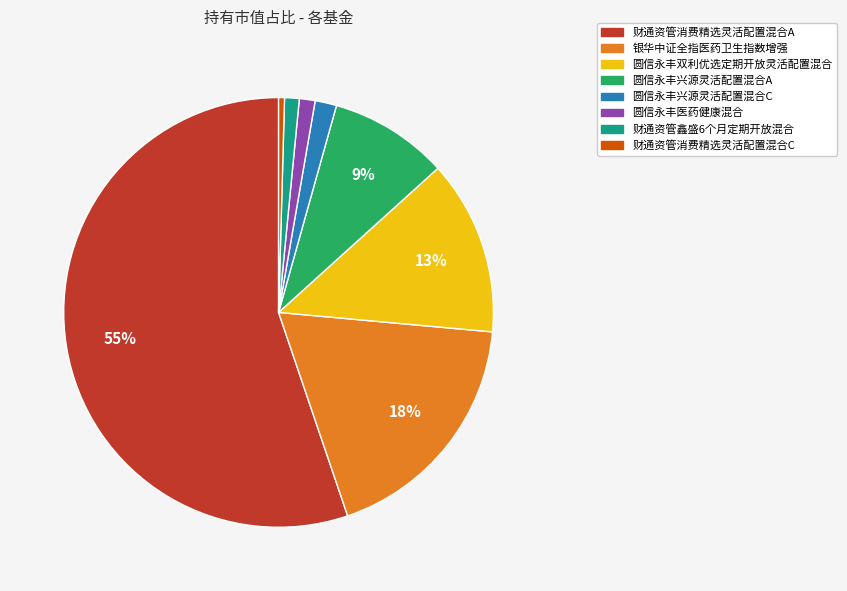

What is the smallest slice in the pie chart?

财通资管消费精选灵活配置混合C